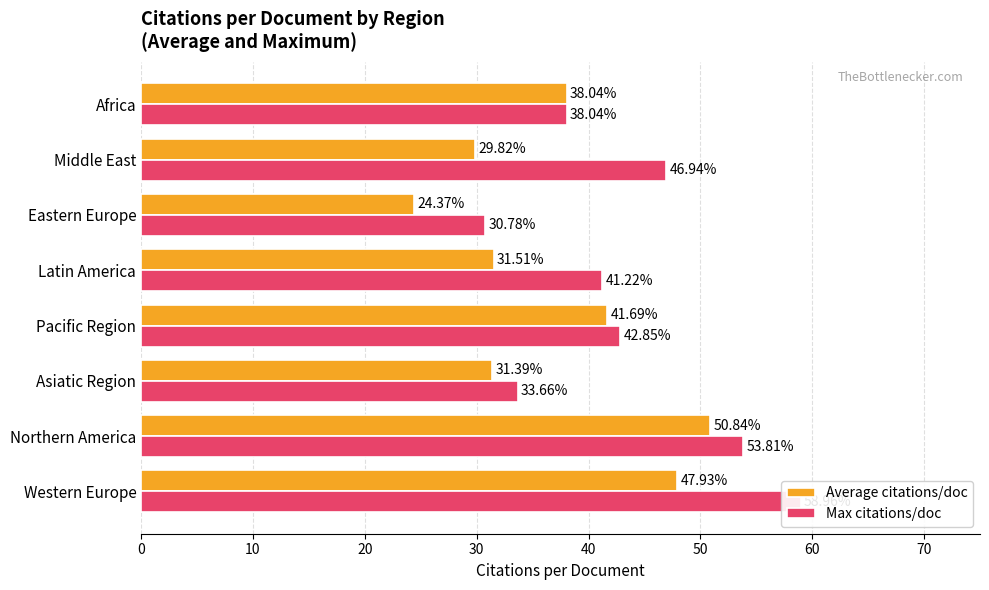

True or false: Average citations/doc has a value of 15.9 at Eastern Europe.

False